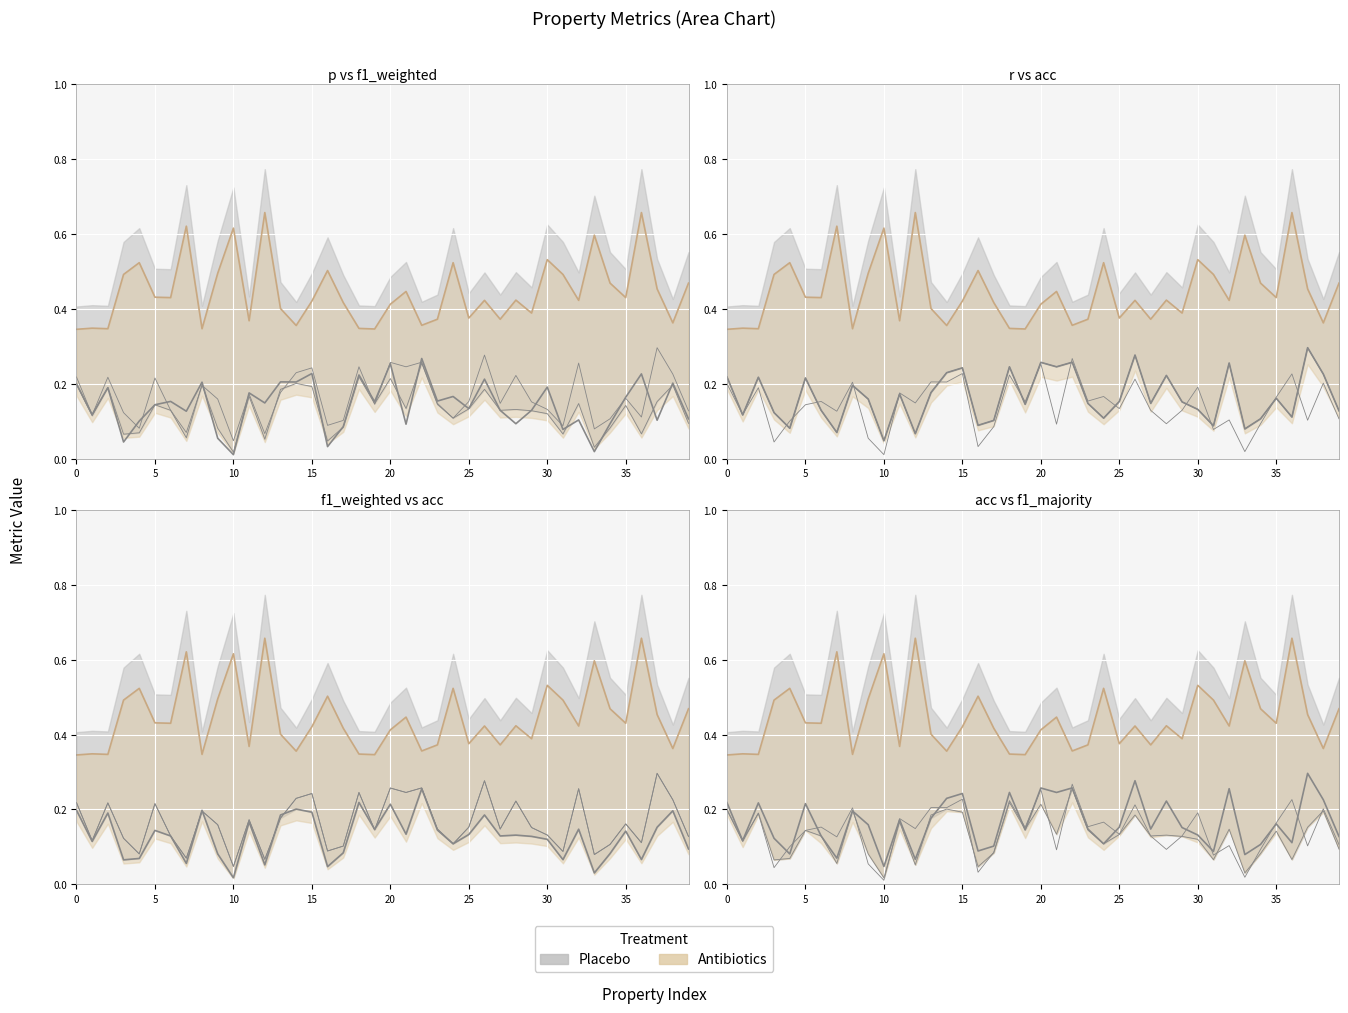

Is the value of acc at 36 greater than the value of f1_majority at 32?

No